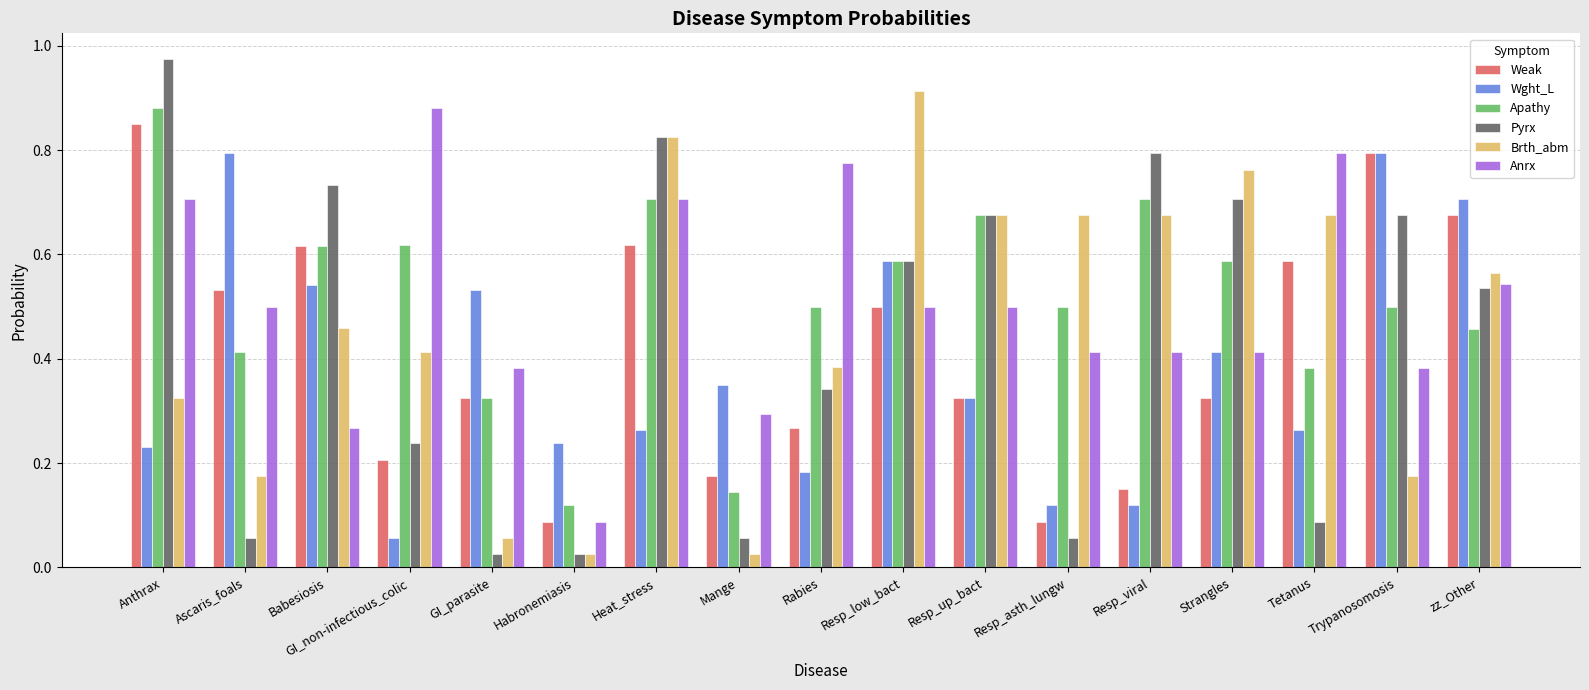

How many bars are there in total?

102